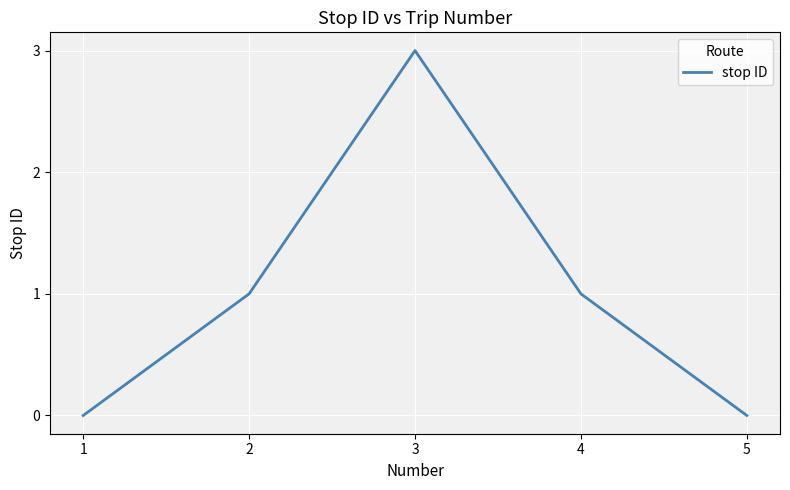

Which label corresponds to the largest value in the chart?

3